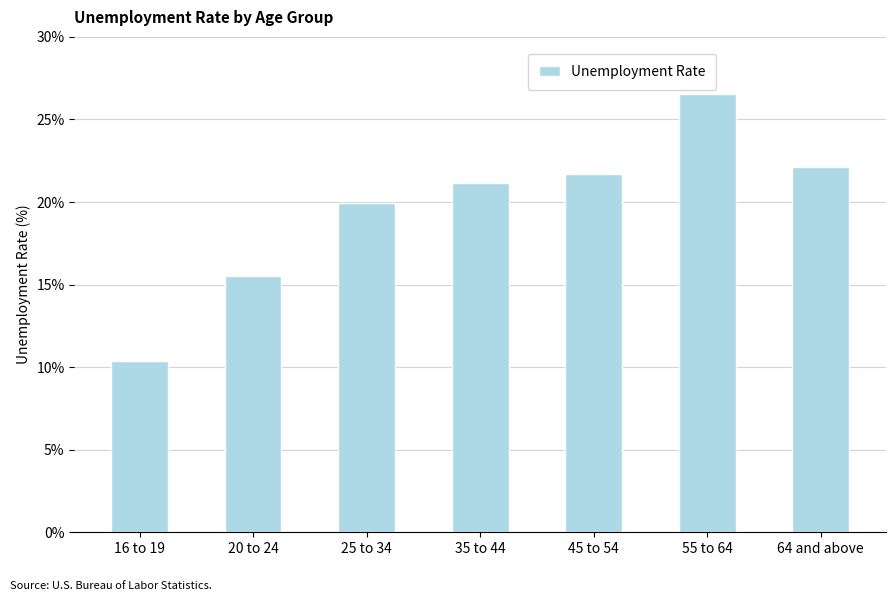

At which category does the chart reach its minimum across all series?

16 to 19